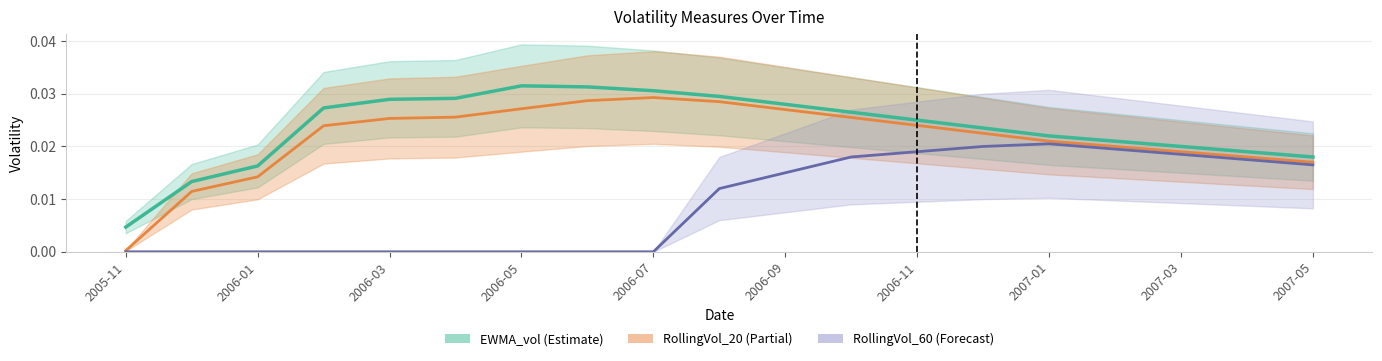

List the series in order of their peak value, lowest first.

RollingVol_60, RollingVol_20, EWMA_vol